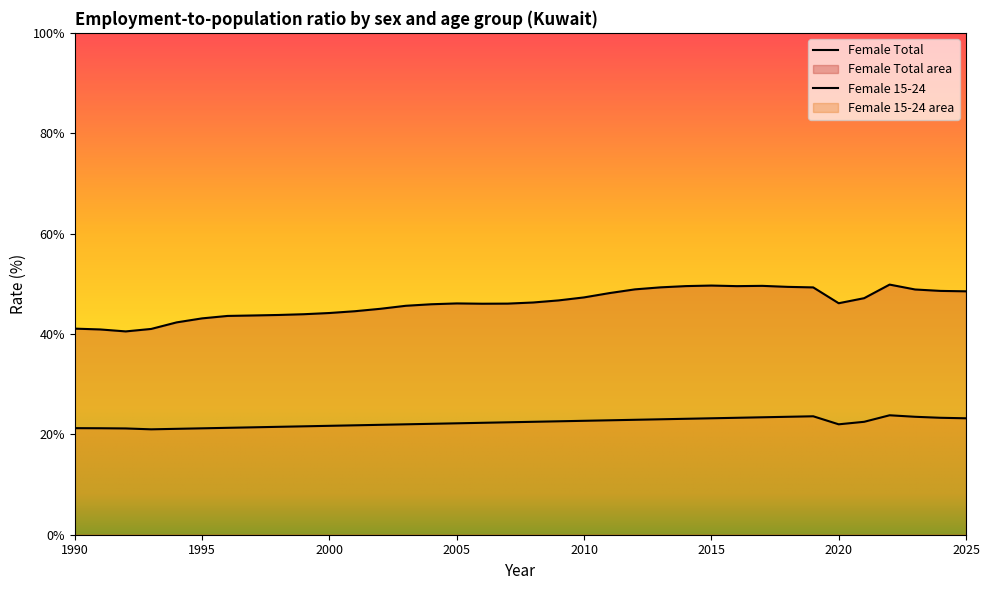

How many lines are shown in the chart?

2